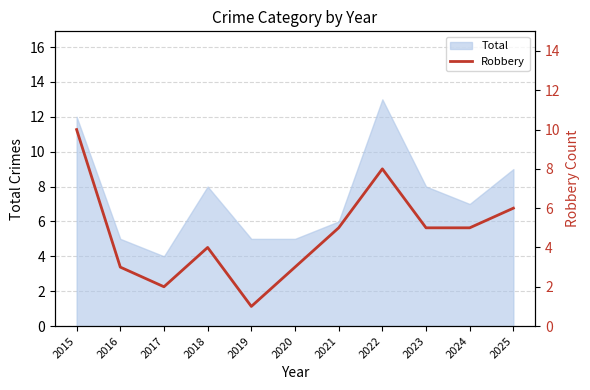

How many points are lower than both their immediate neighbors (excluding endpoints)?

2